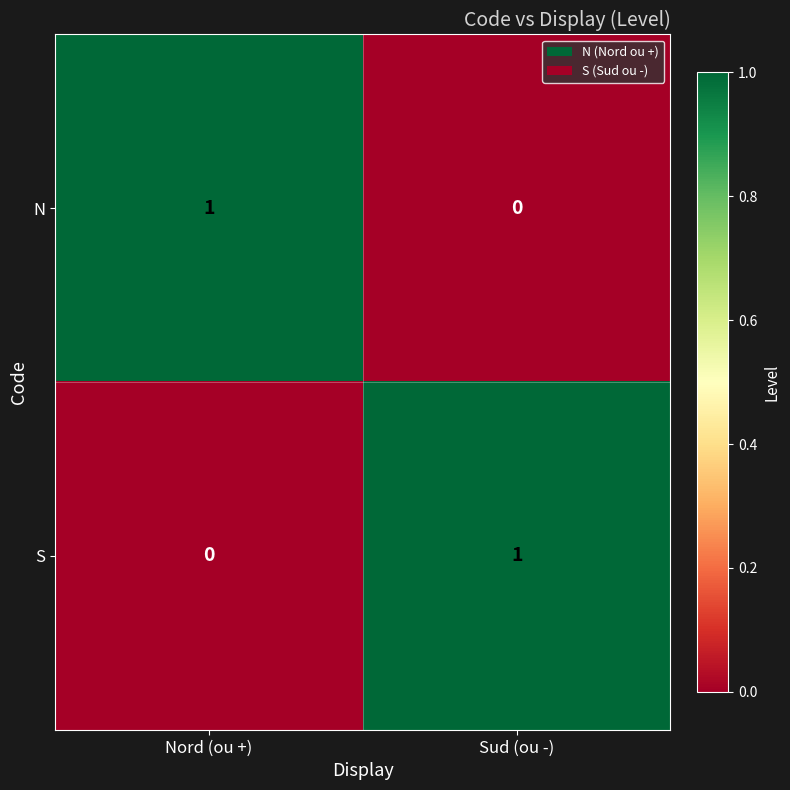

How many categories are shown in the chart?

2